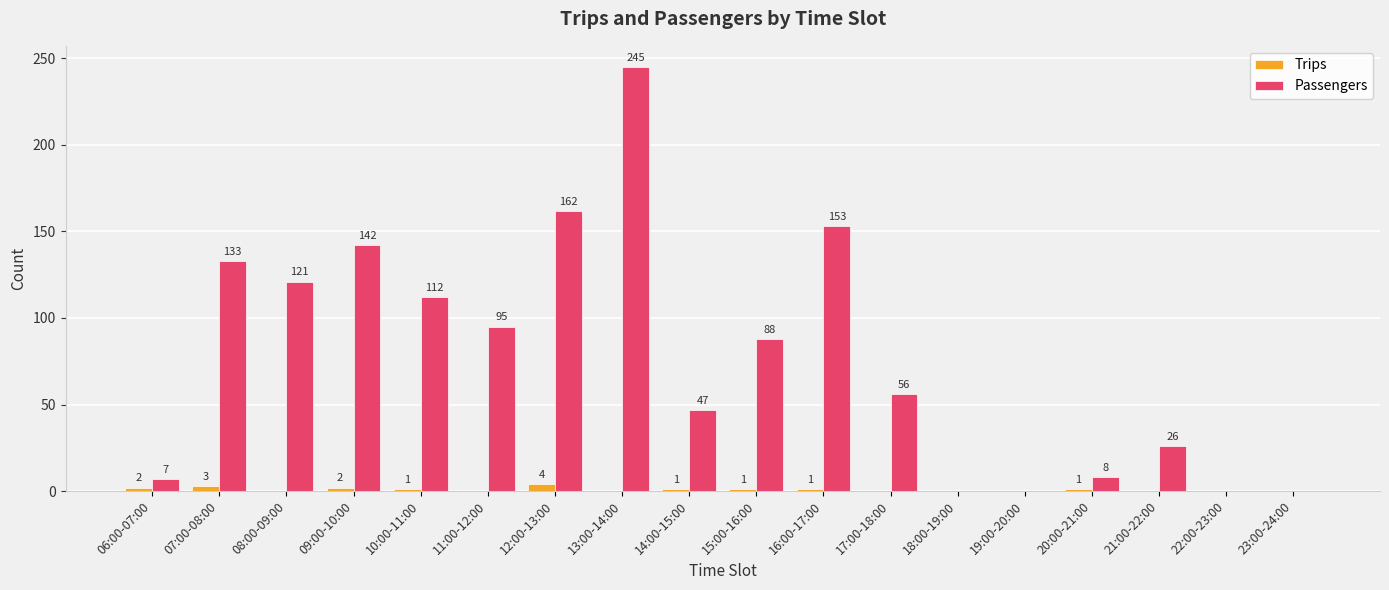

Which series has the widest spread of values?

Passengers